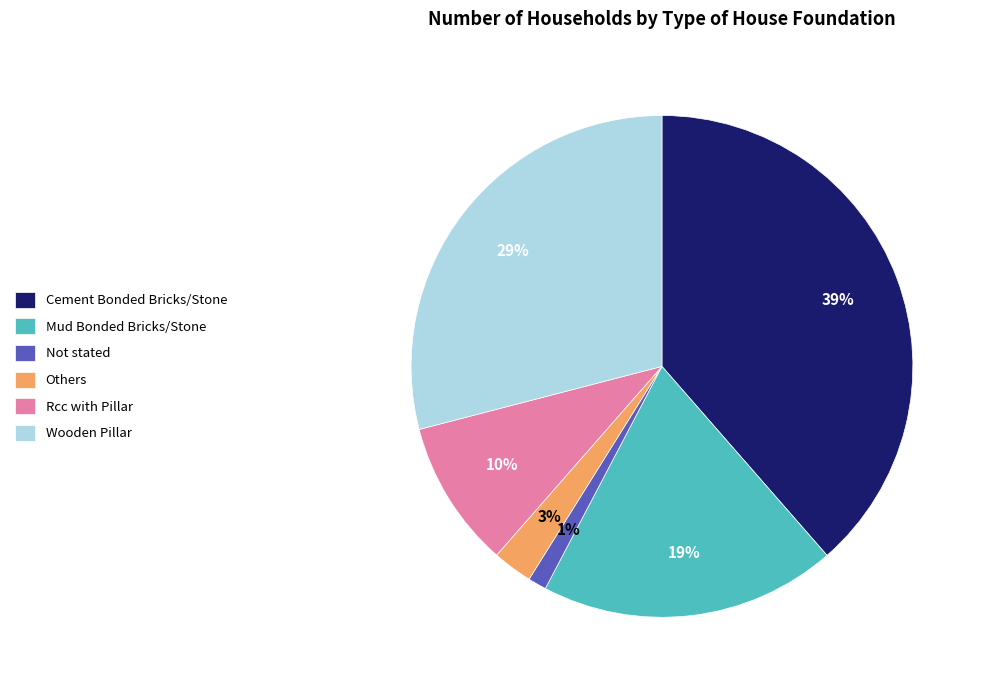

Combined, do Rcc with Pillar and Cement Bonded Bricks/Stone account for over 50%?

No